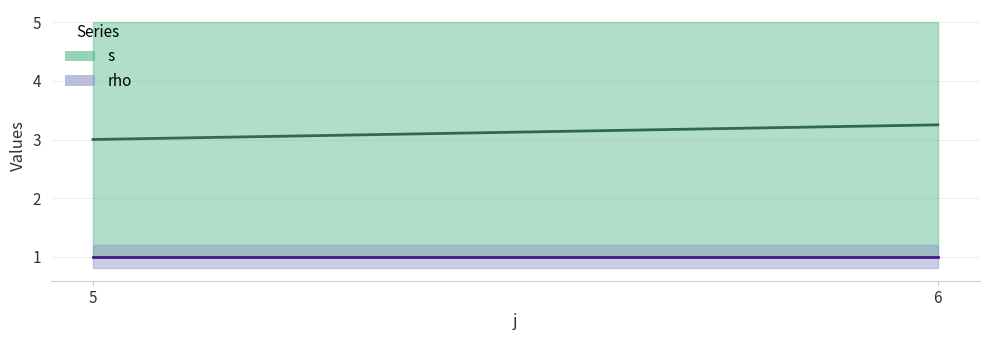

Does the chart display data point markers on the line(s)?

No